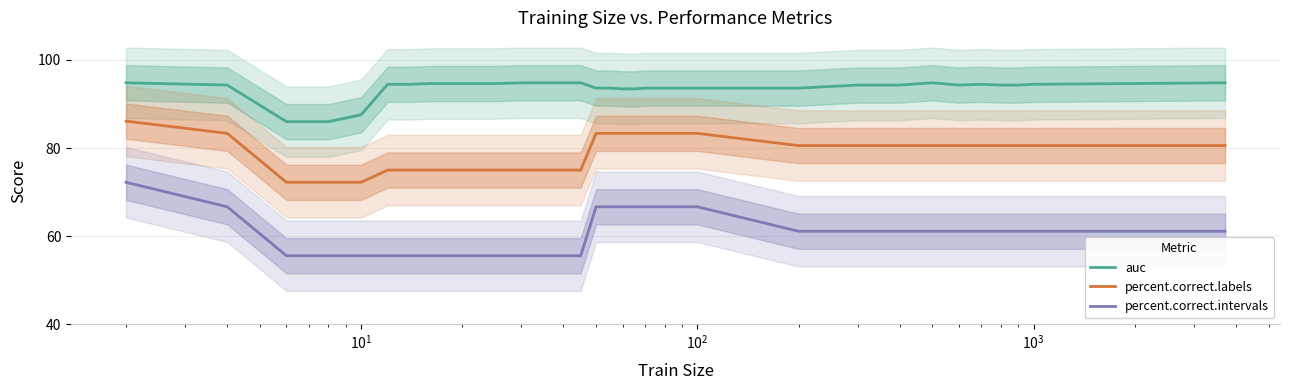

Reading right to left, what are all the values shown in this chart?

auc: 94.8	94.5	94.3	94.3	94.5	94.3	94.8	94.3	94.3	93.6	93.6	93.6	93.6	93.6	93.6	93.6	93.6	93.4	93.4	93.6	93.6	94.8	94.8	94.8	94.8	94.6	94.6	94.6	94.6	94.5	94.5	87.5	86.0	86.0	94.3	94.8
percent.correct.labels: 80.6	80.6	80.6	80.6	80.6	80.6	80.6	80.6	80.6	80.6	83.3	83.3	83.3	83.3	83.3	83.3	83.3	83.3	83.3	83.3	83.3	75.0	75.0	75.0	75.0	75.0	75.0	75.0	75.0	75.0	75.0	72.2	72.2	72.2	83.3	86.1
percent.correct.intervals: 61.1	61.1	61.1	61.1	61.1	61.1	61.1	61.1	61.1	61.1	66.7	66.7	66.7	66.7	66.7	66.7	66.7	66.7	66.7	66.7	66.7	55.6	55.6	55.6	55.6	55.6	55.6	55.6	55.6	55.6	55.6	55.6	55.6	55.6	66.7	72.2